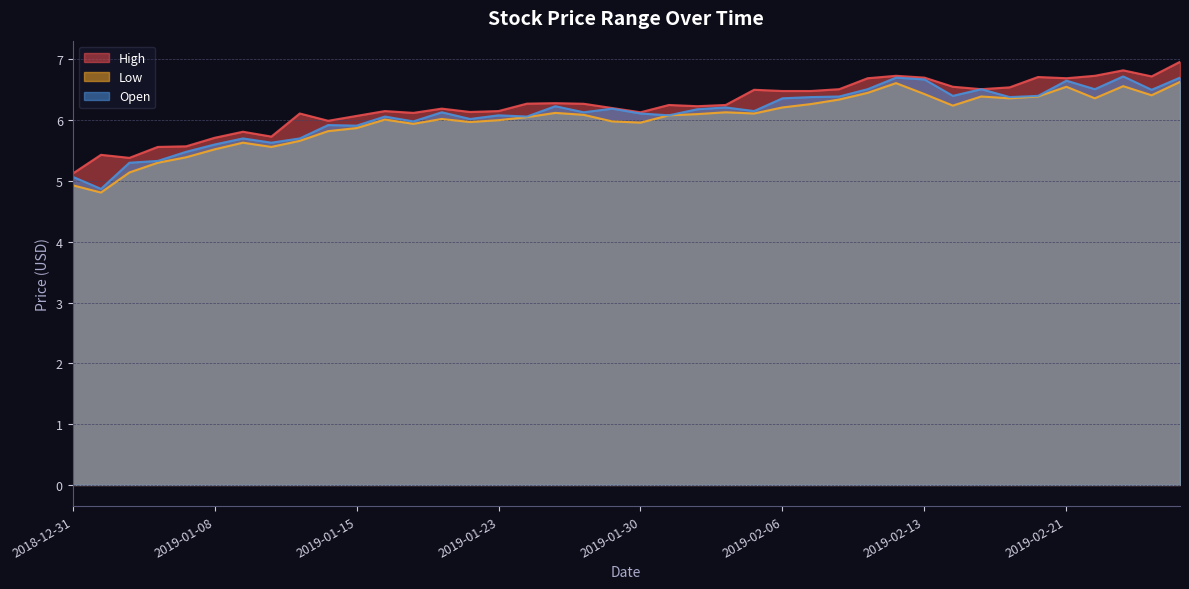

What position from the right is 2019-02-07?

14